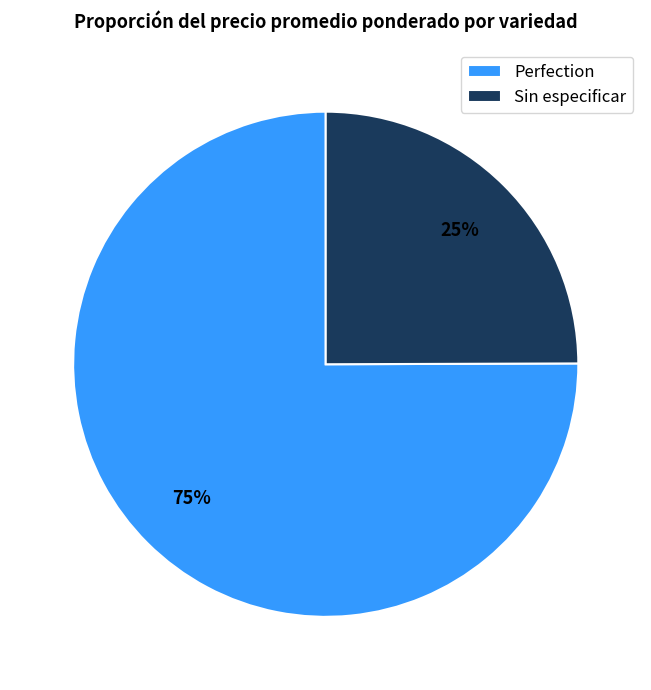

Does any single category account for the majority?

Yes